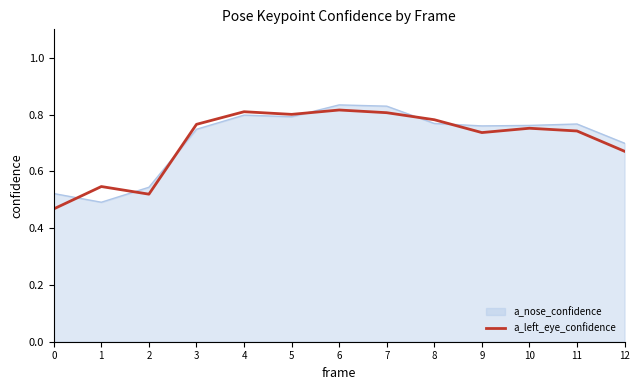

Which series changed the most between 3 and 12?

a_left_eye_confidence